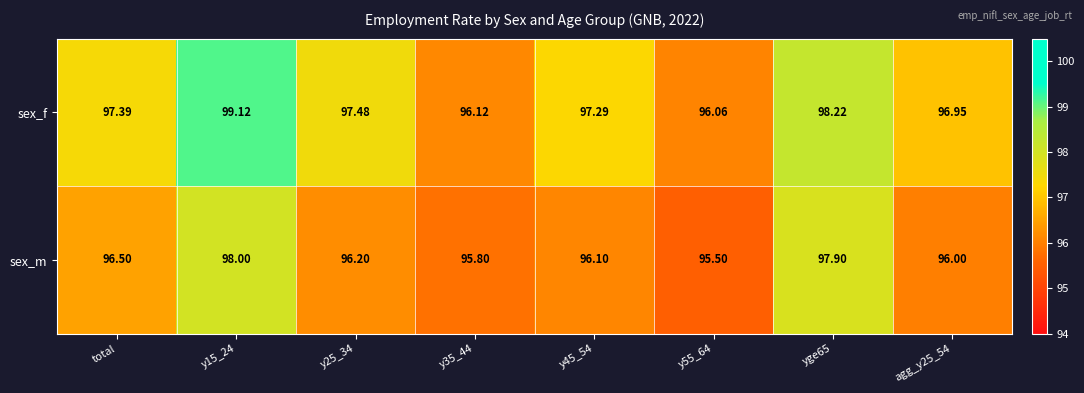

Which label corresponds to the smallest value in the chart?

y55_64